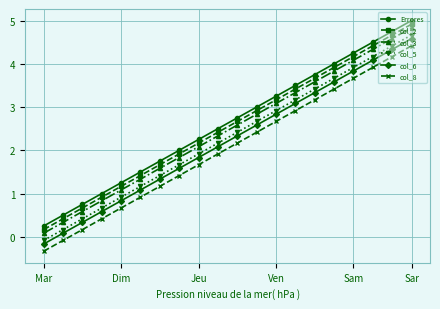

How many values in col_5 are below zero?

1